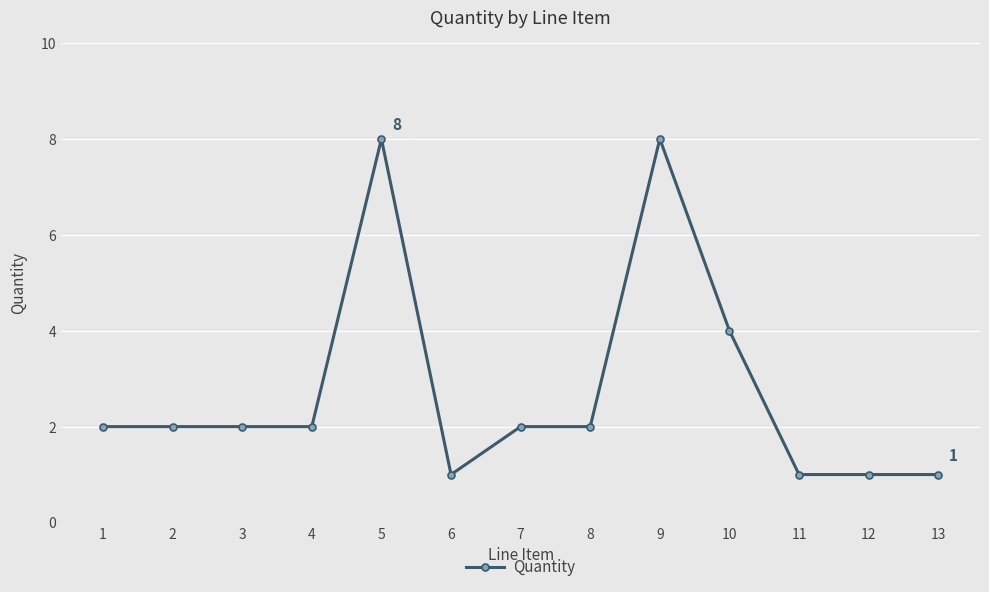

What is the maximum value shown in the chart?

8